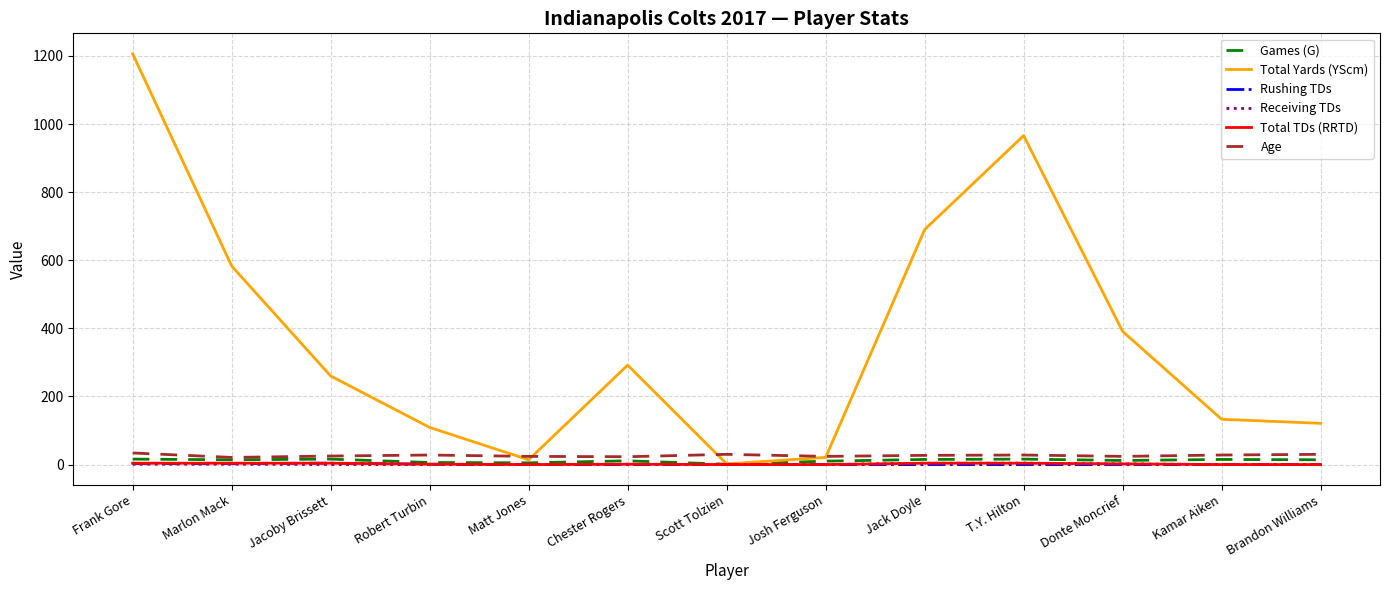

At which label is Total Yards (YScm) closest to 604?

Marlon Mack